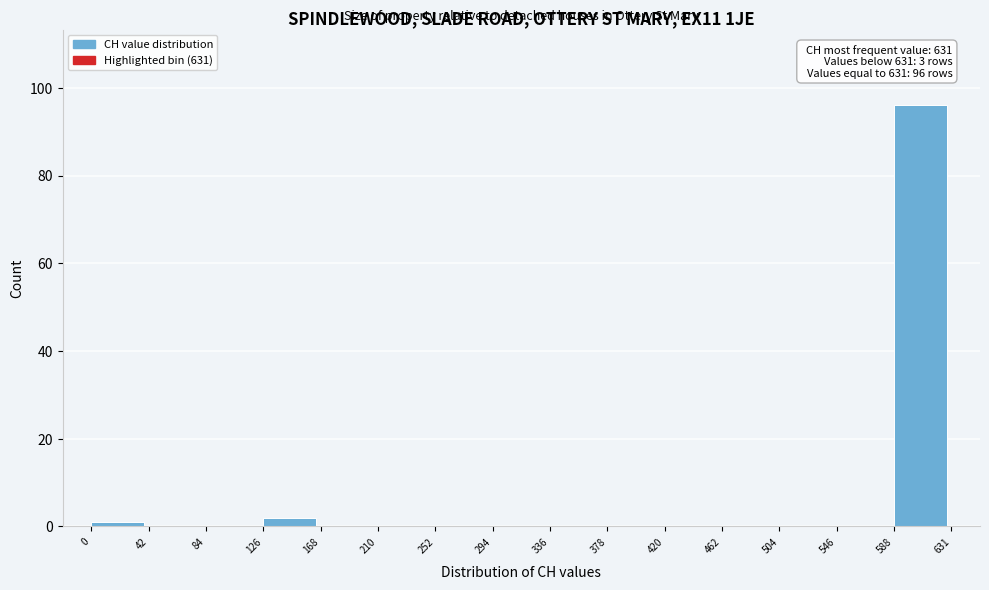

Over which range of the x-axis is the bar tallest?

588 to 631